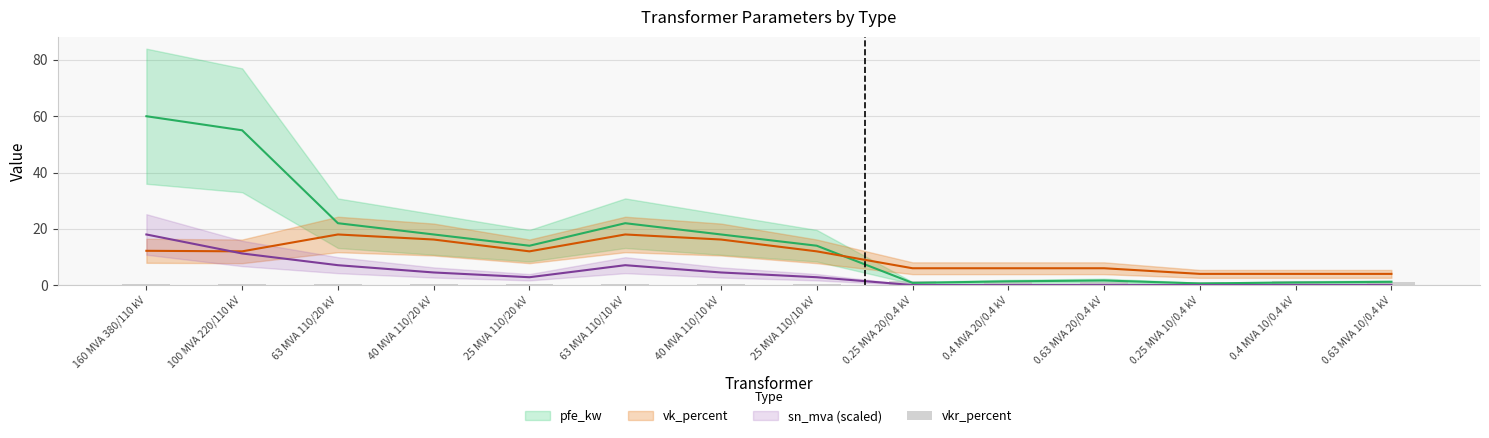

Is it true that the value at 100 MVA 220/110 kV is 0.3?

True